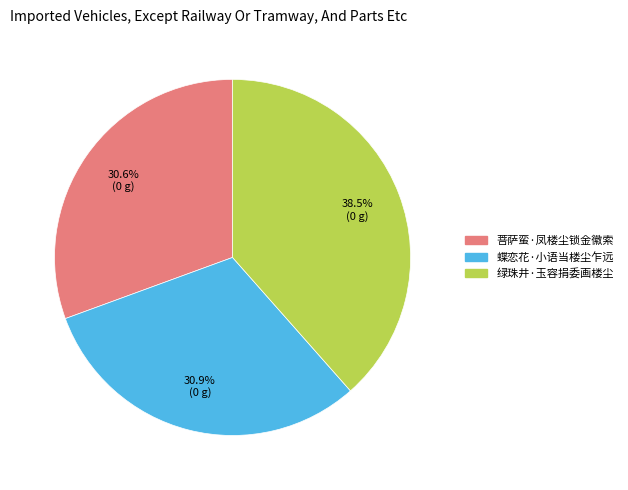

Which slice is the largest?

绿珠井·玉容捐委画楼尘